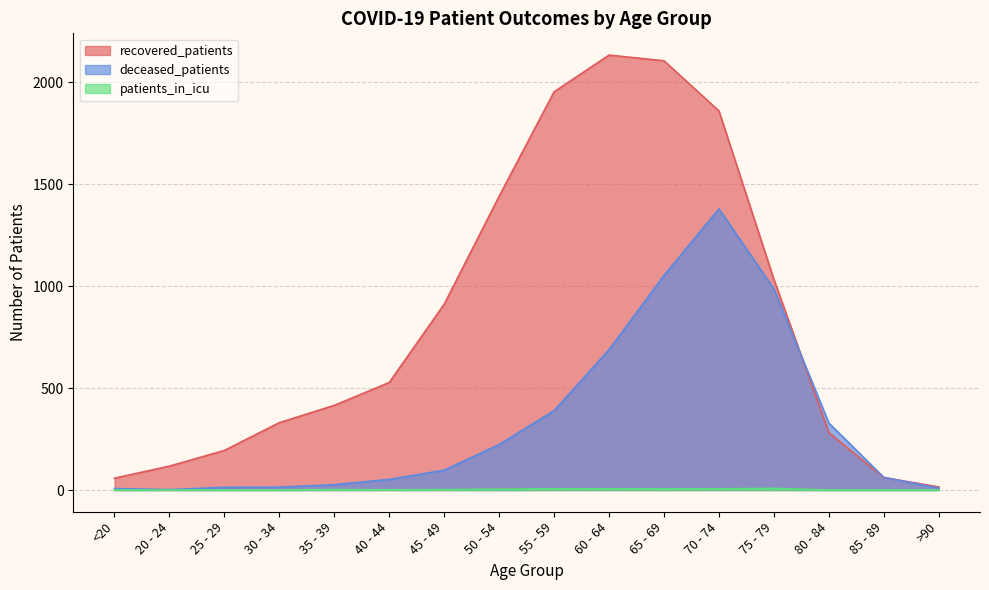

Rank the categories by patients_in_icu value from lowest to highest.

<20, 20 - 24, 25 - 29, 30 - 34, 80 - 84, 85 - 89, >90, 40 - 44, 35 - 39, 45 - 49, 50 - 54, 65 - 69, 55 - 59, 60 - 64, 70 - 74, 75 - 79